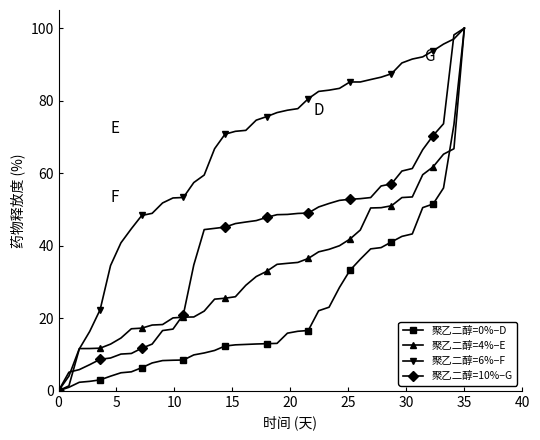

How many lines are shown in the chart?

4